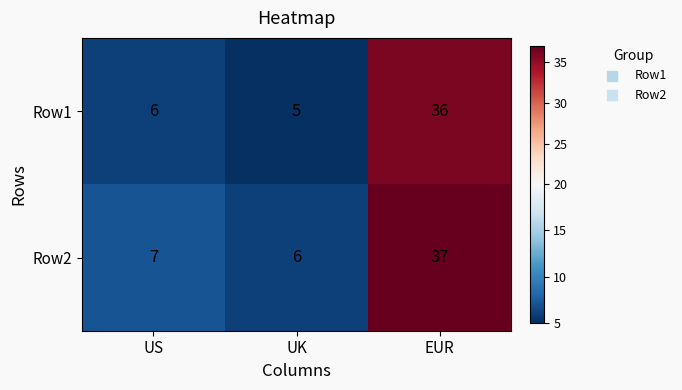

True or false: Row1 has a value of 6 at US.

True